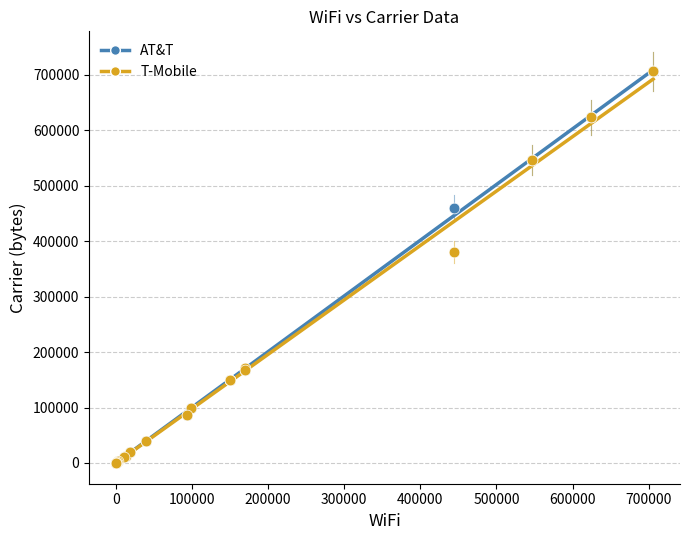

In the AT&T series, what Y value is closest to 353125?

460807